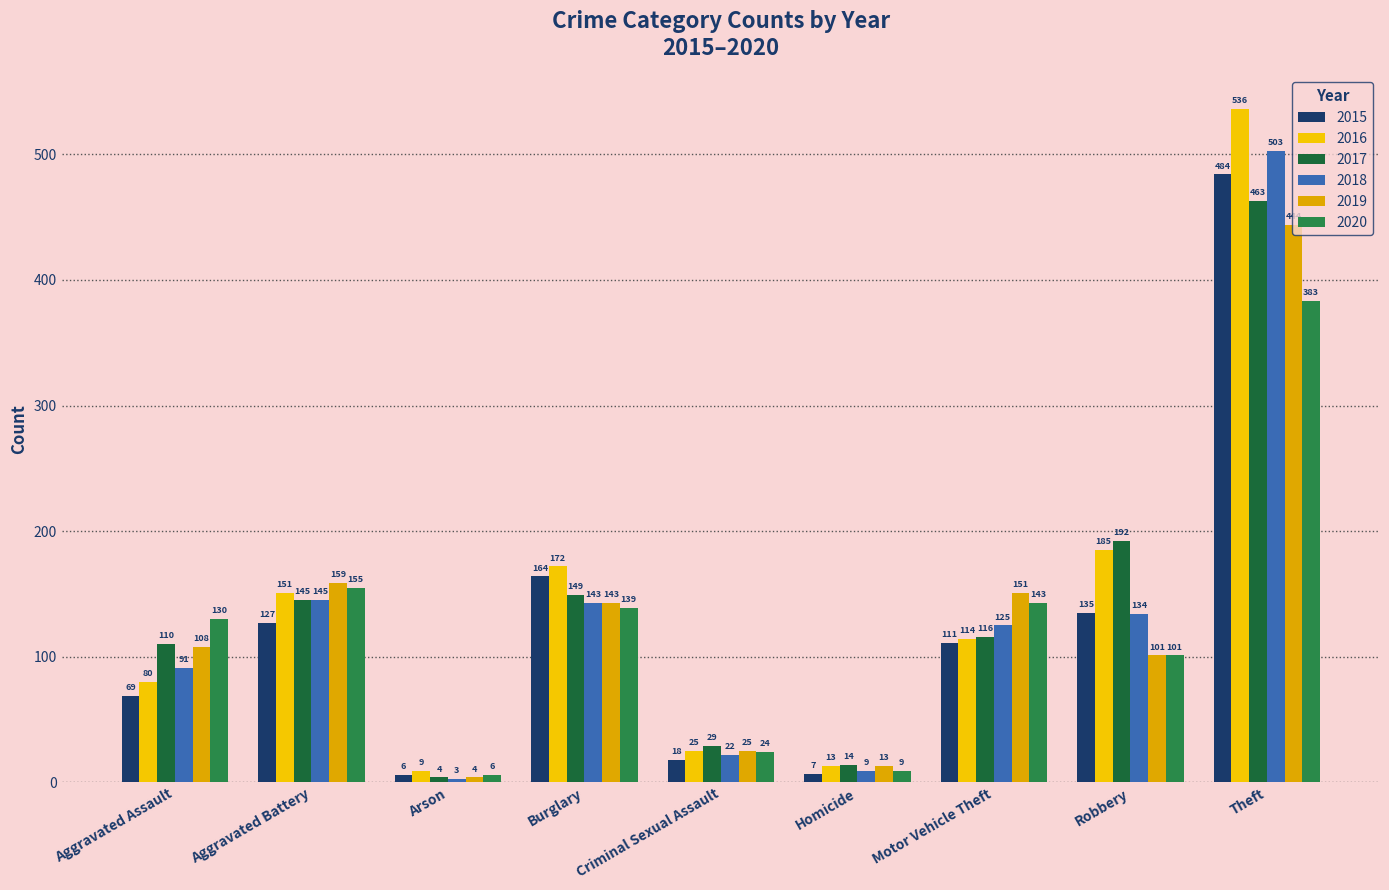

The 2019 series shows 13 at Criminal Sexual Assault. True or false?

False